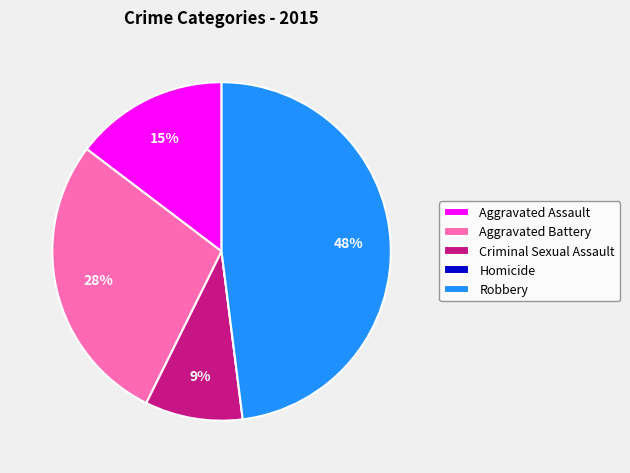

What percentage is the Robbery slice, to the nearest percent?

48%